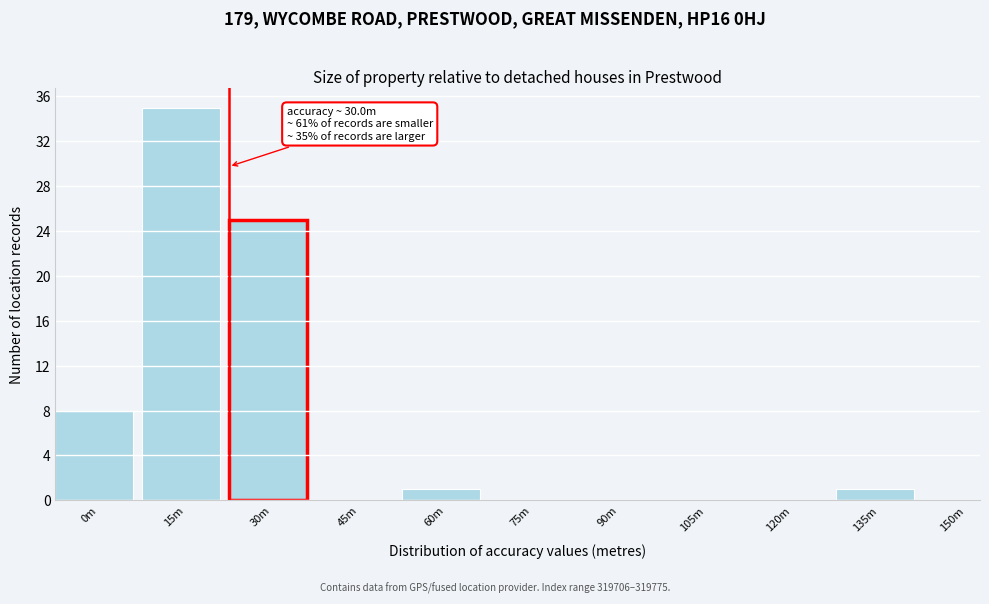

Reading right to left, extract all data points from this chart.

150m=0	135m=1	120m=0	105m=0	90m=0	75m=0	60m=1	45m=0	30m=25	15m=35	0m=8